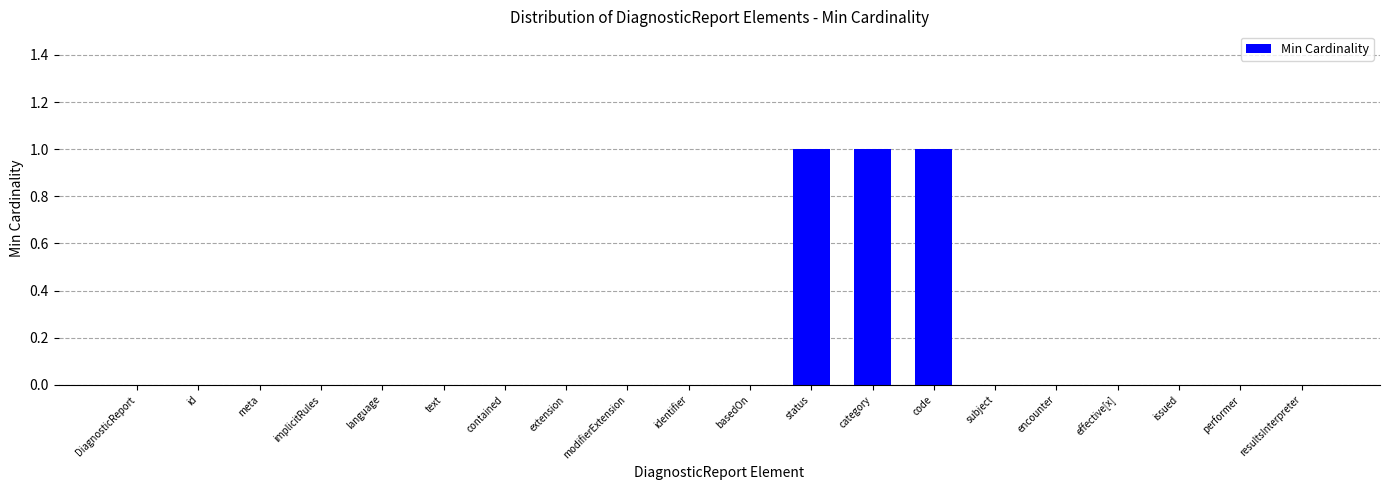

True or false: the data shows 0 at text.

True